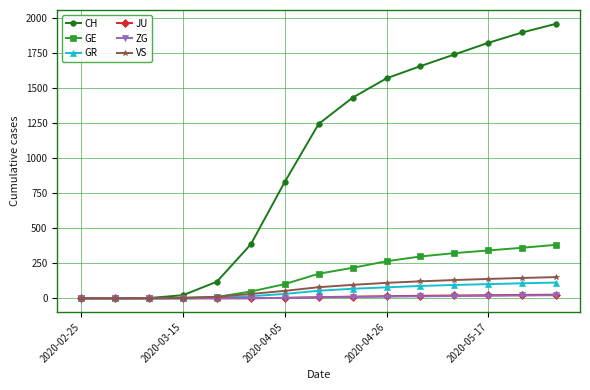

Which series has the largest range (max minus min)?

CH